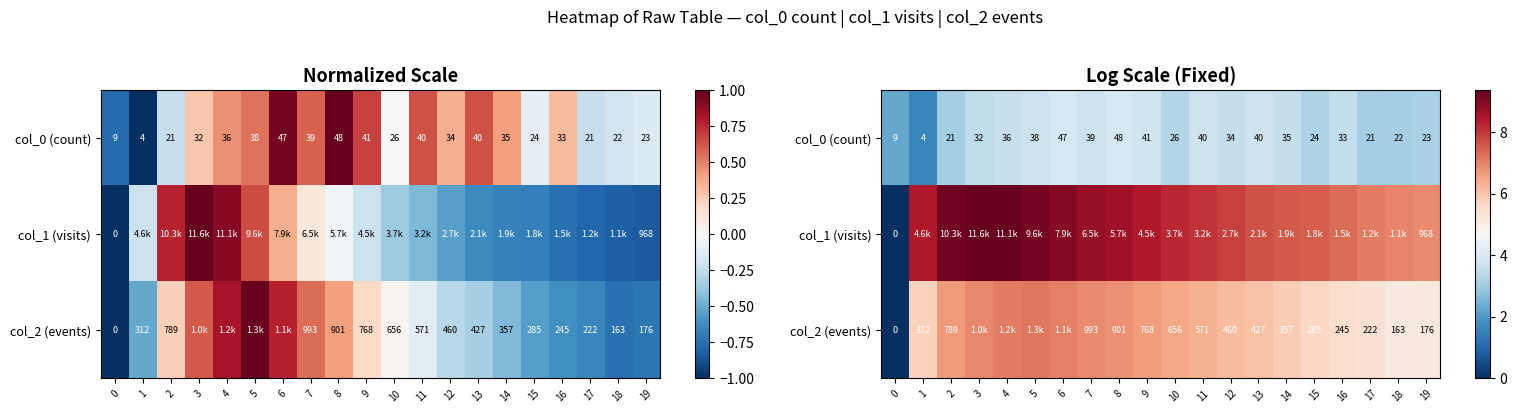

Which series has the widest spread of values?

col_1 (visits)